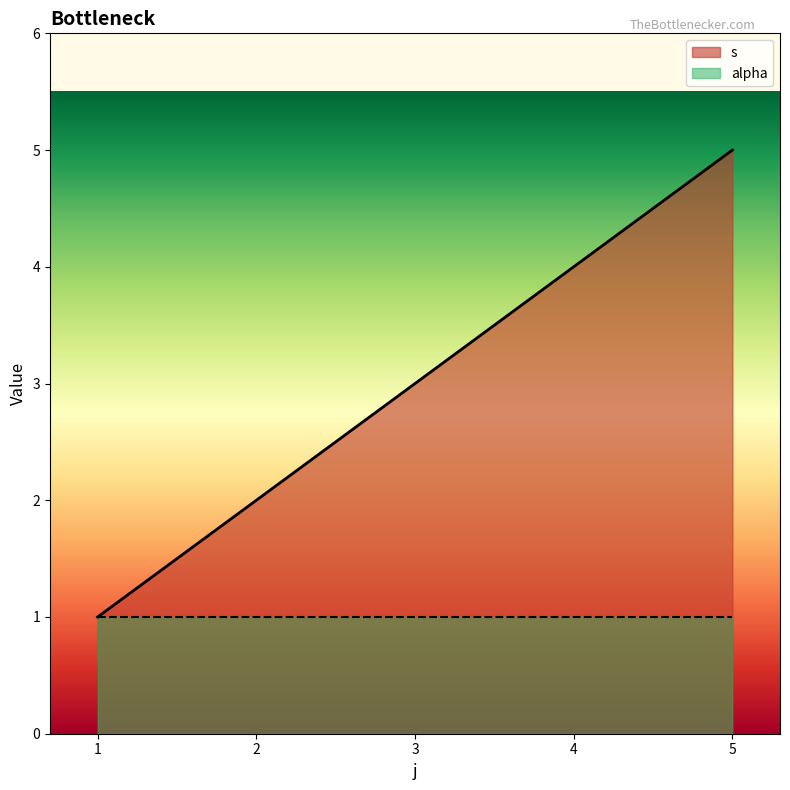

Reading left to right, what are all the values shown in this chart?

1	2	3	4	5